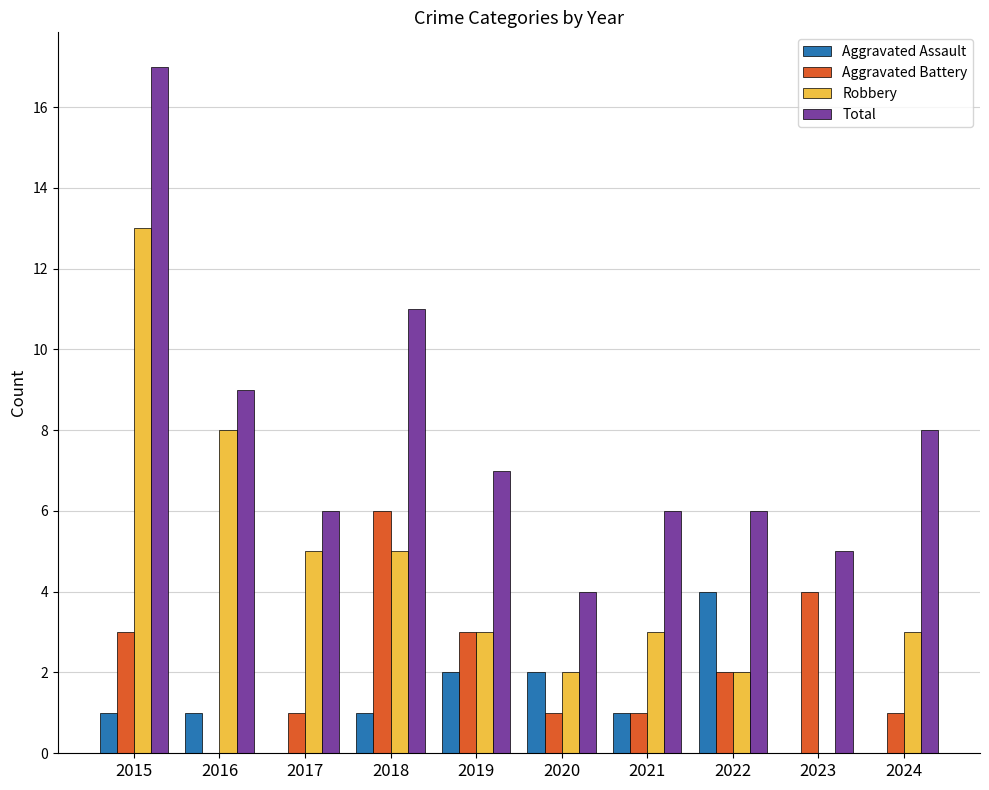

Which category has the highest value in the Total series?

2015